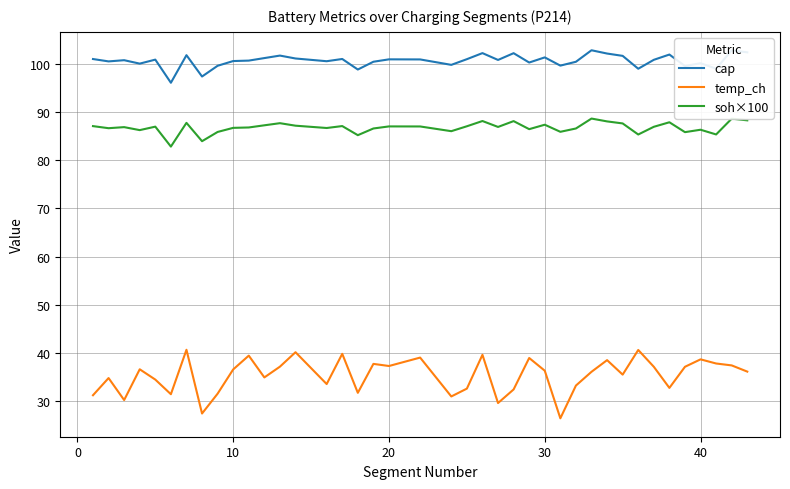

What is the highest value of the temp_ch series?

40.7